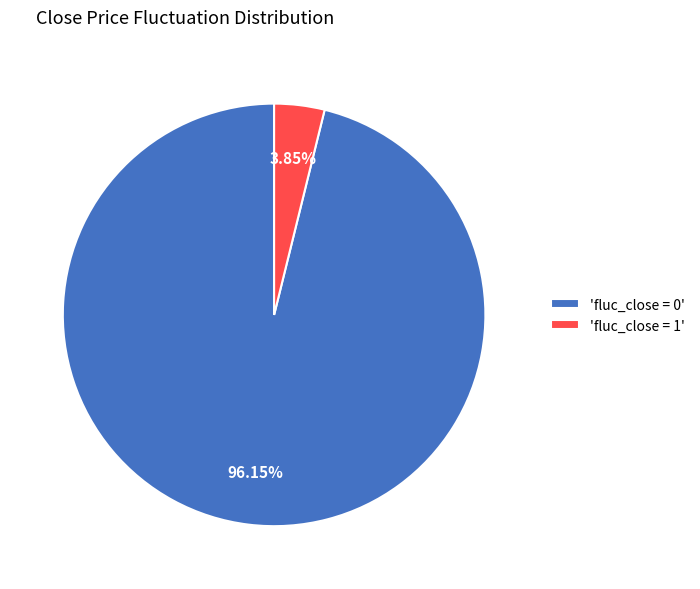

What is the smallest slice in the pie chart?

'fluc_close = 1'